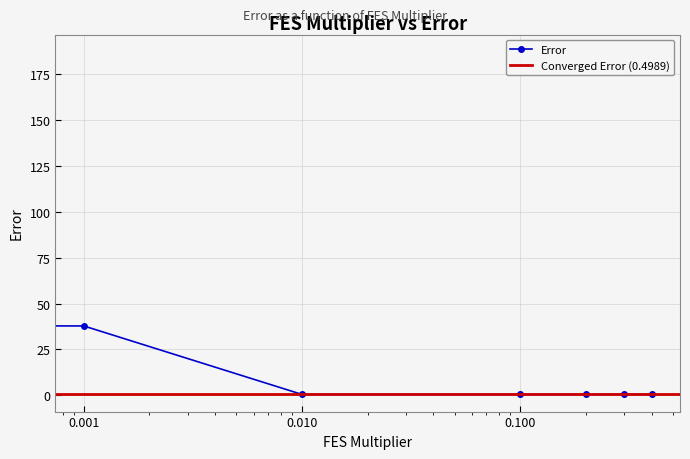

What is the change in value from 0.001 to 0.3?

-37.3